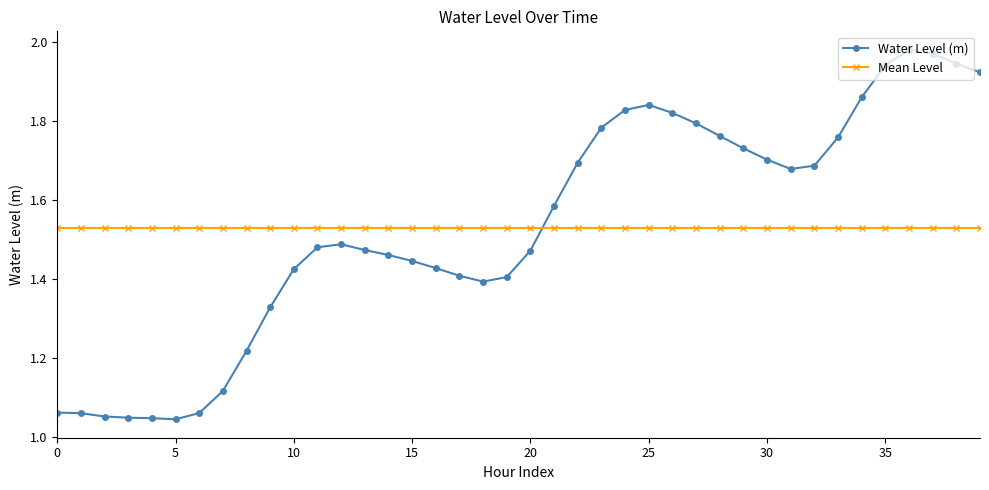

Which series has the widest spread of values?

Water Level (m)